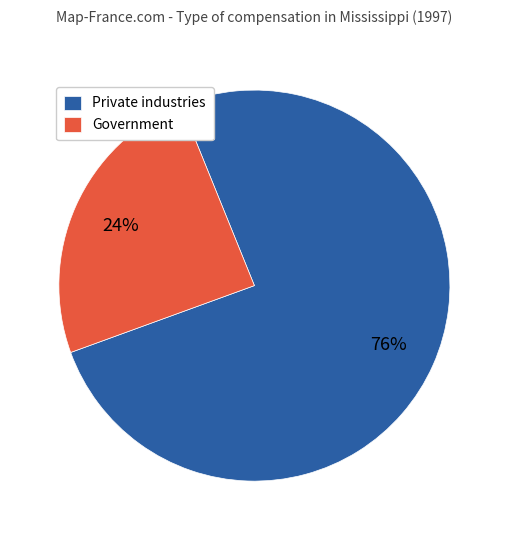

Rank the categories by value from lowest to highest.

Government, Private industries